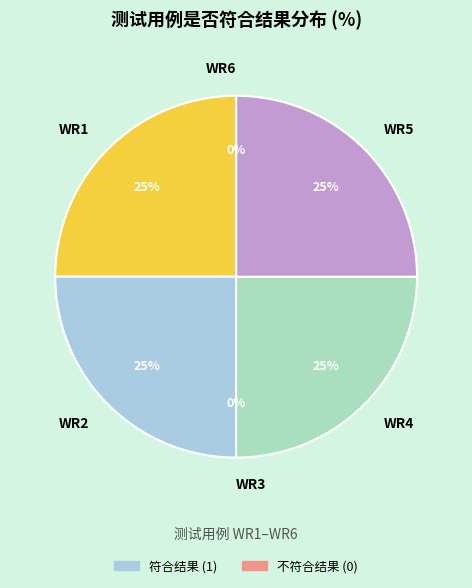

Is there any slice that represents more than half of the pie?

No